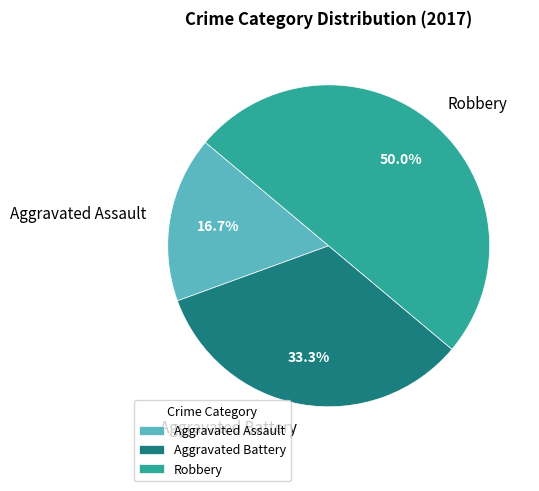

Rank the categories by value from highest to lowest.

Robbery, Aggravated Battery, Aggravated Assault